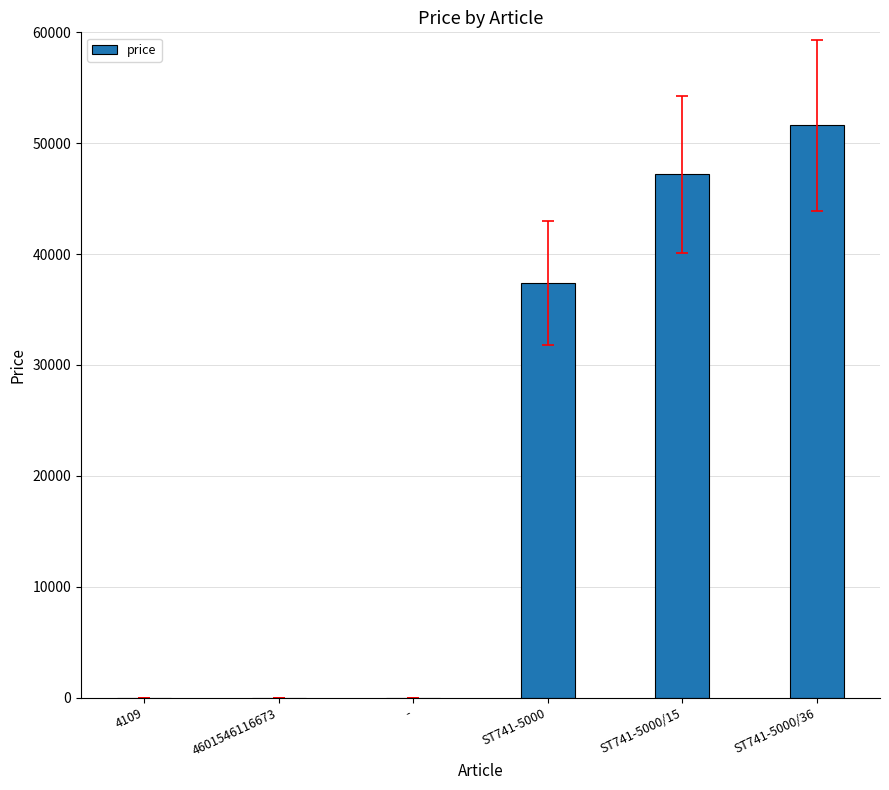

True or false: the data shows 0 at 4109.

True